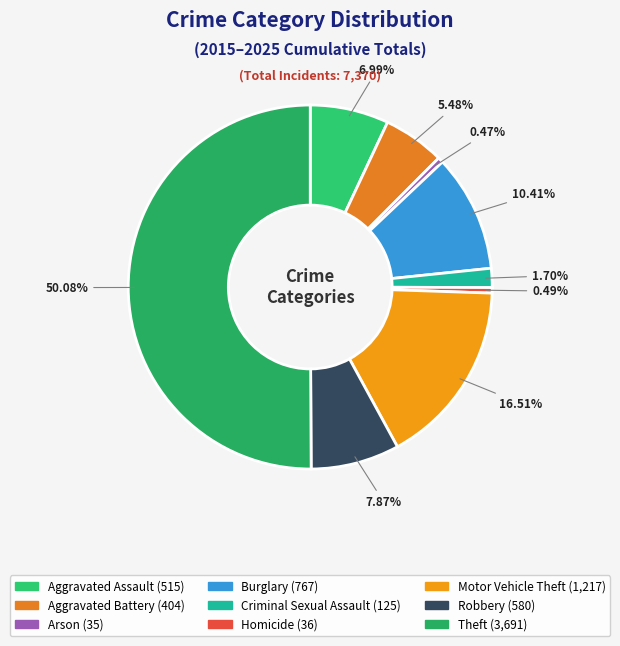

True or false: Burglary accounts for 10% of the total.

True